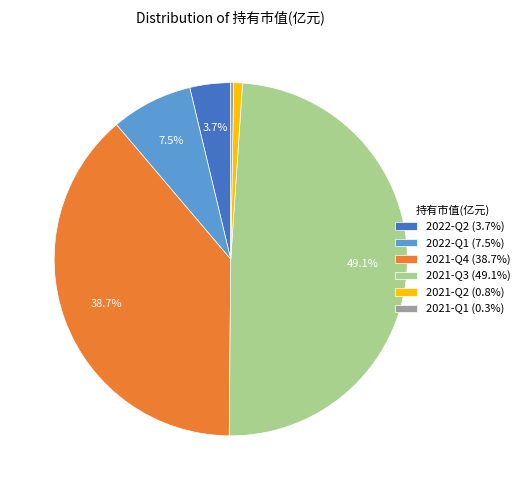

What is the total percentage of 2021-Q3 (49.1%) and 2021-Q4 (38.7%)?

87.7%